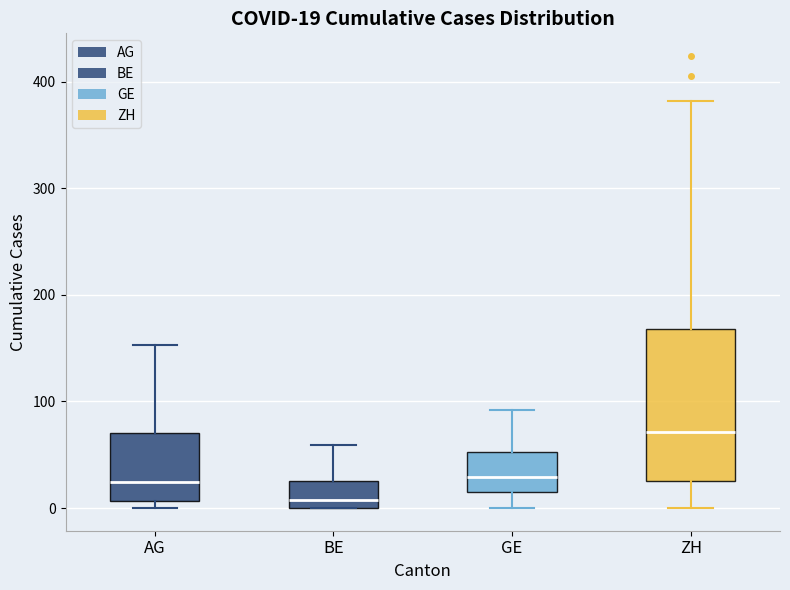

Comparing the boxes themselves (not the whiskers), which one is the tallest?

ZH